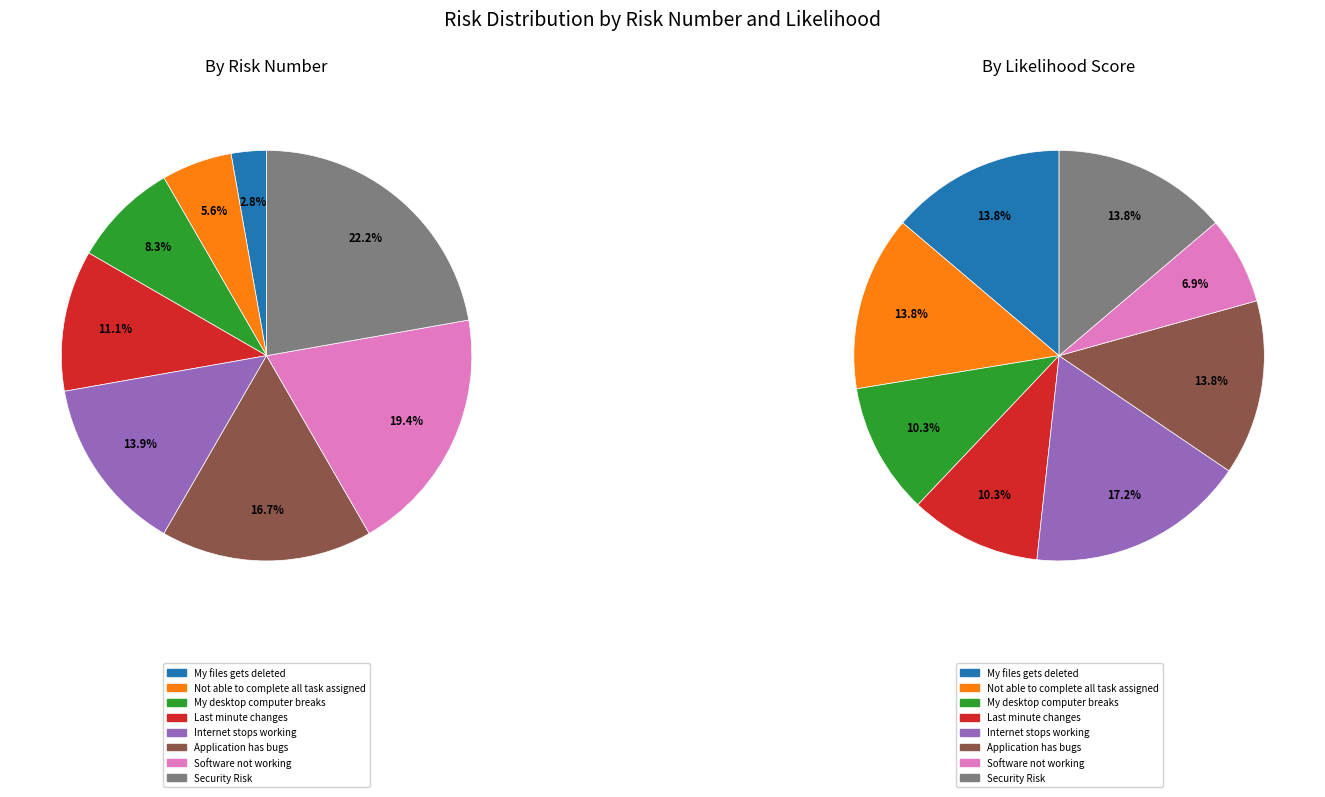

Is it true that Not able to complete all task assigned is 16% of the pie?

False